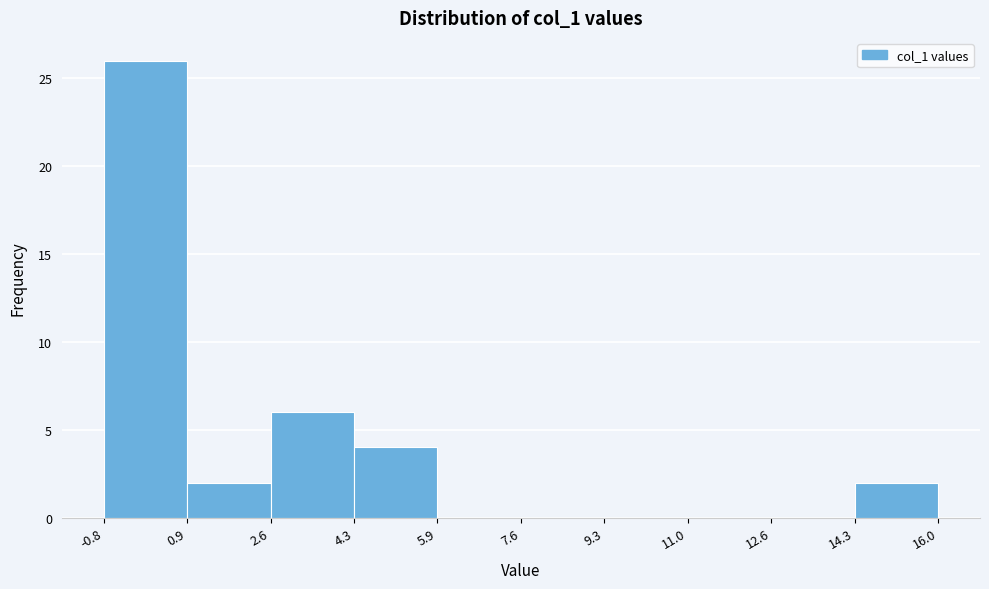

Which range on the x-axis has the tallest bar?

-0.8 to 0.9